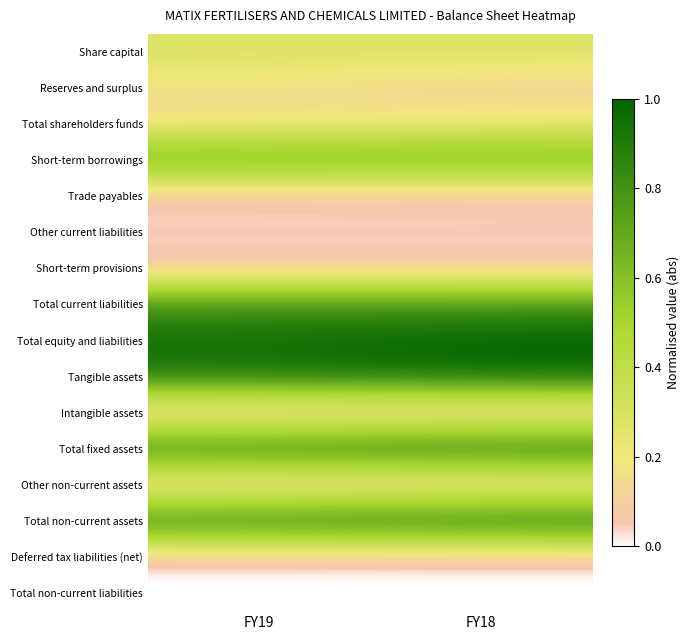

Rank the series at FY19 from lowest to highest value.

Deferred tax liabilities (net), Total non-current liabilities, Intangible assets, Trade payables, Other non-current assets, Short-term provisions, Other current liabilities, Total shareholders funds, Reserves and surplus, Share capital, Short-term borrowings, Total current liabilities, Tangible assets, Total fixed assets, Total non-current assets, Total equity and liabilities